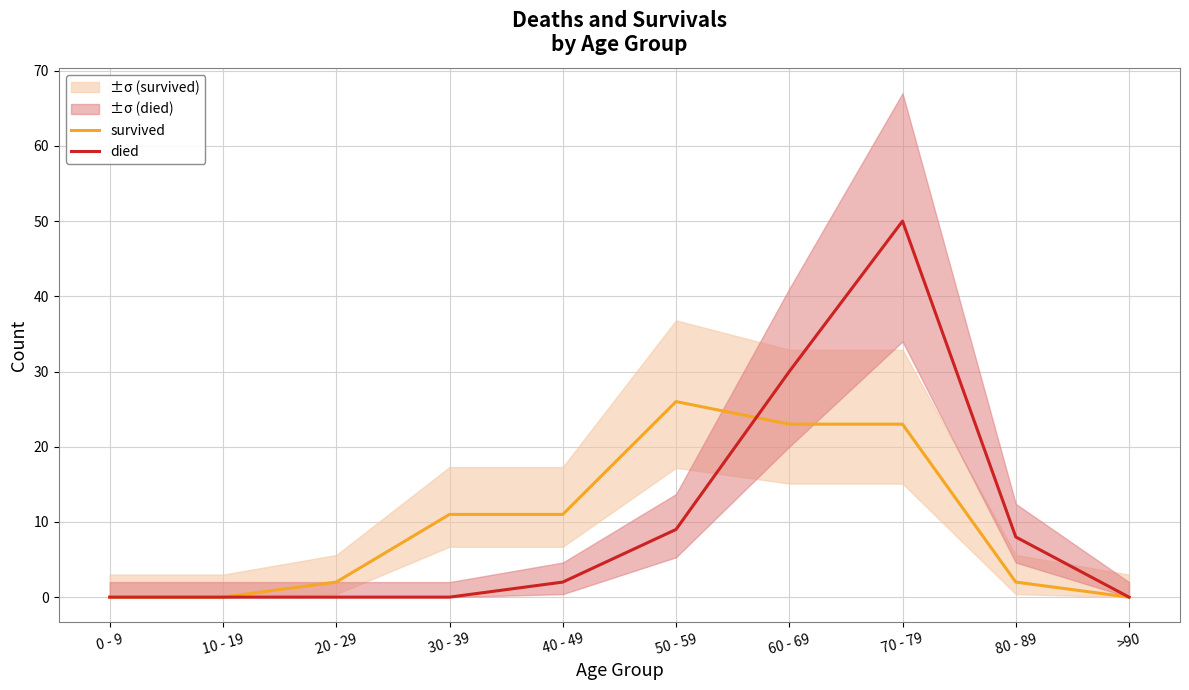

The value of died at 80 - 89 is 8. True or false?

True